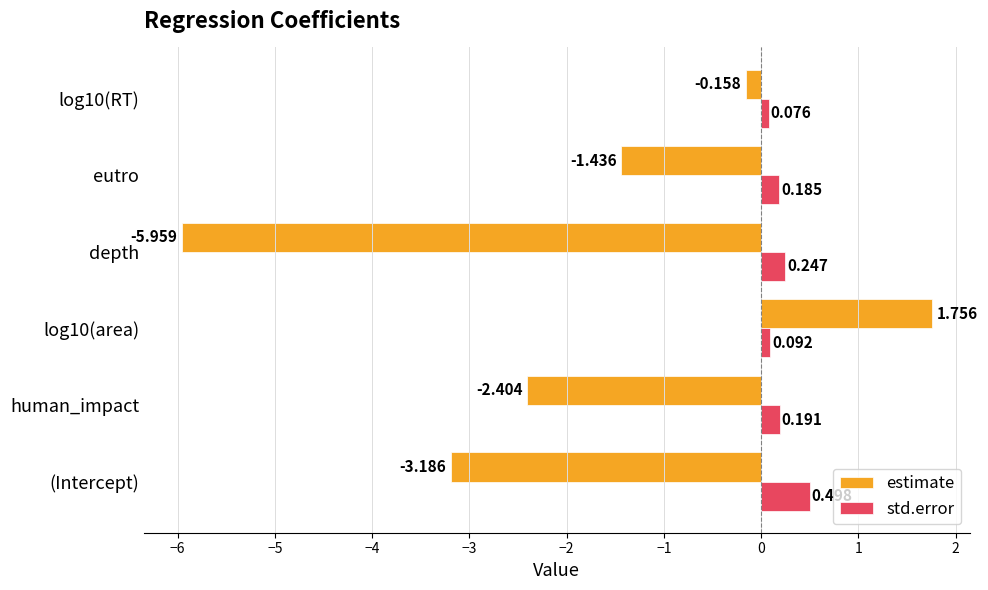

Where is estimate nearest to the value -2?

human_impact